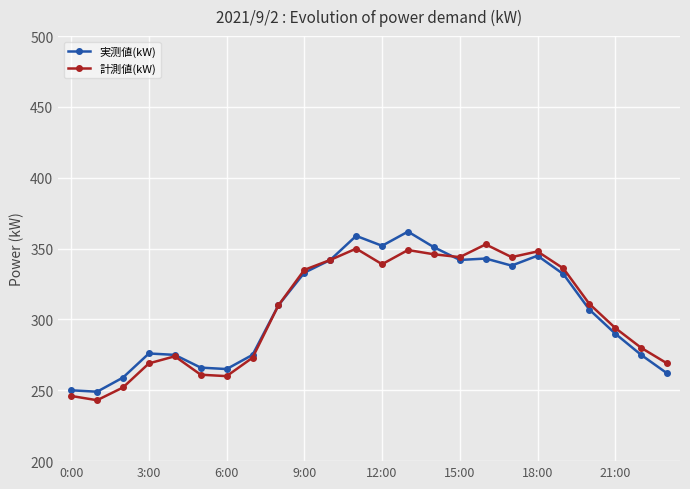

What is the smallest value displayed?

243